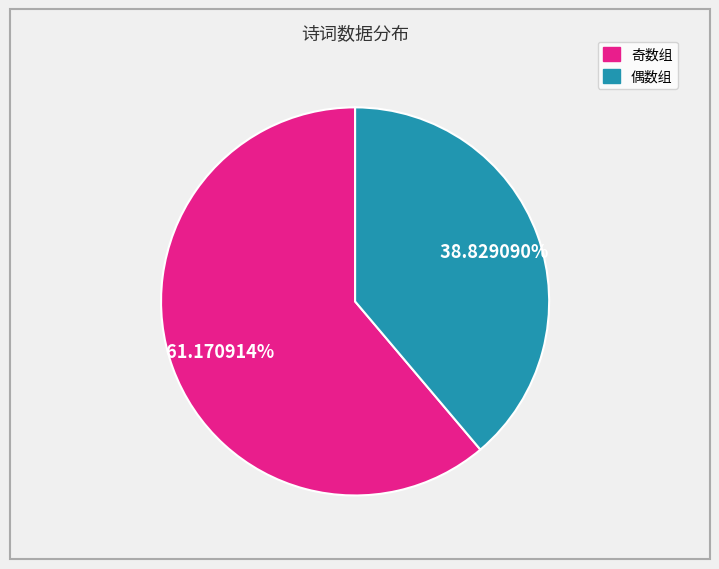

Is there any slice that represents more than half of the pie?

Yes